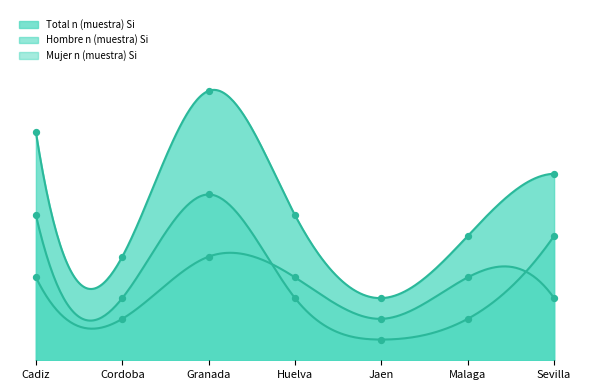

Which series has the largest total across all categories?

Total n (muestra) Si